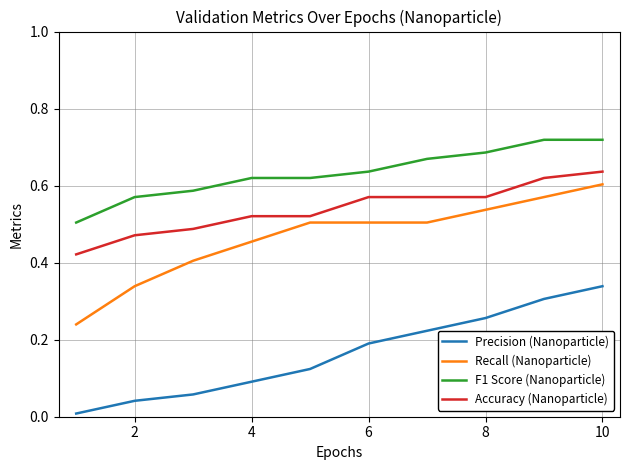

Count the F1 Score (Nanoparticle) values in the range 0 to 1.

10